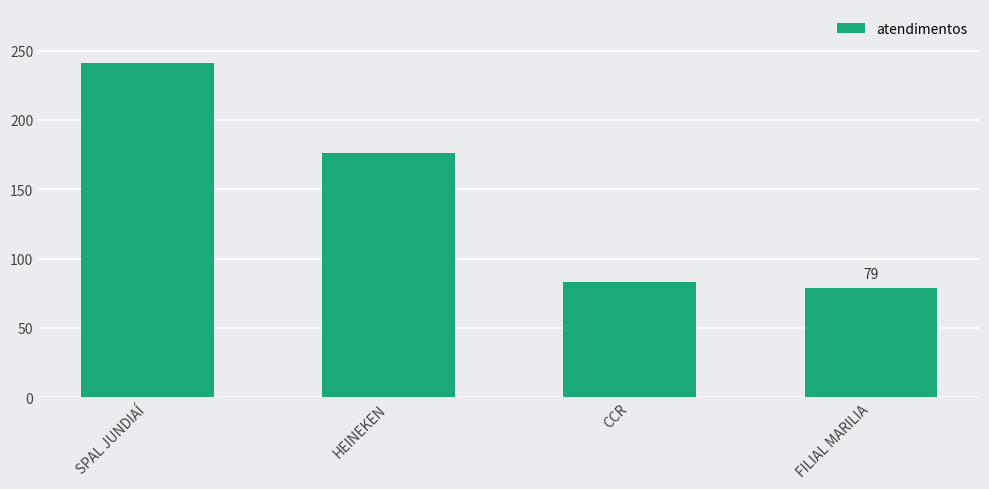

What is the average value?

145